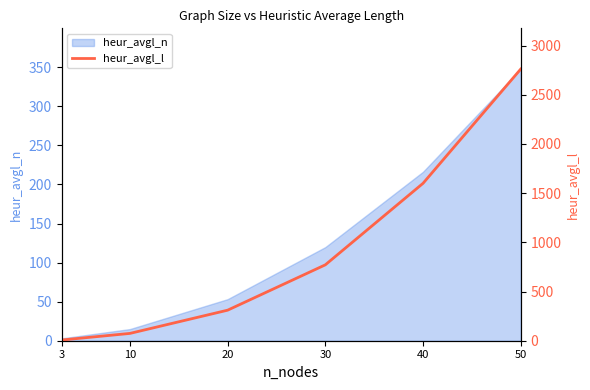

Approximately how many times larger is the value at 50 compared to 30?

3.6